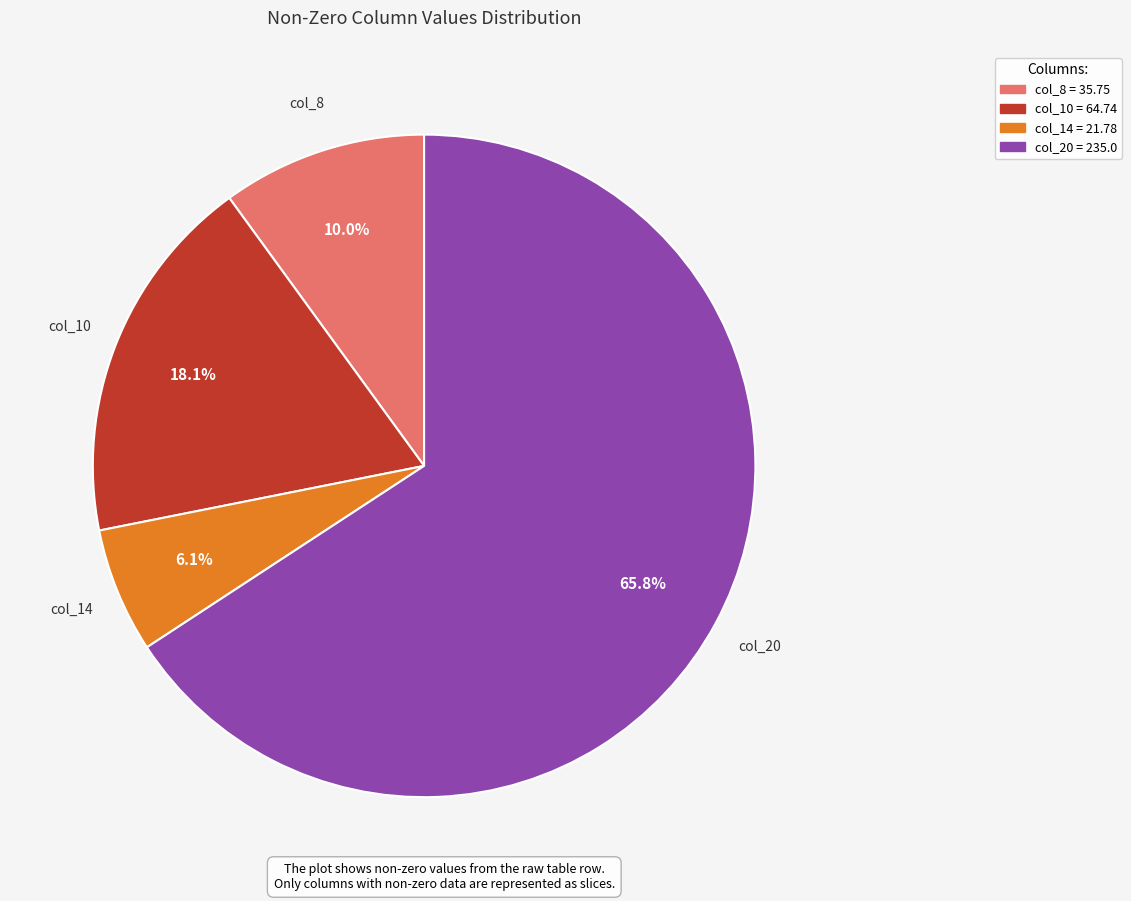

How much of the chart is everything except col_14?

93.9%